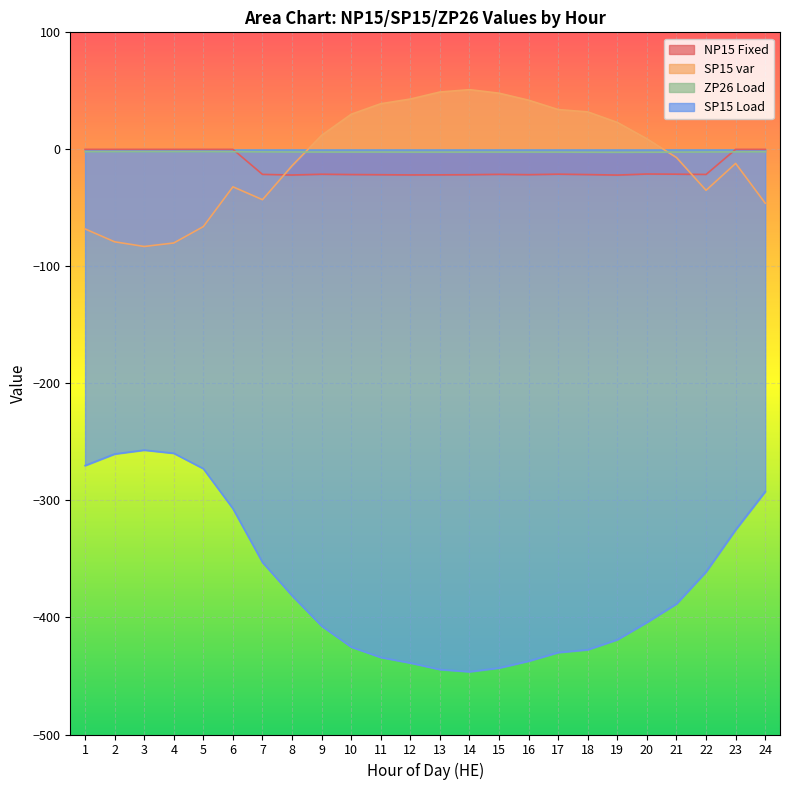

How many lines are shown in the chart?

4